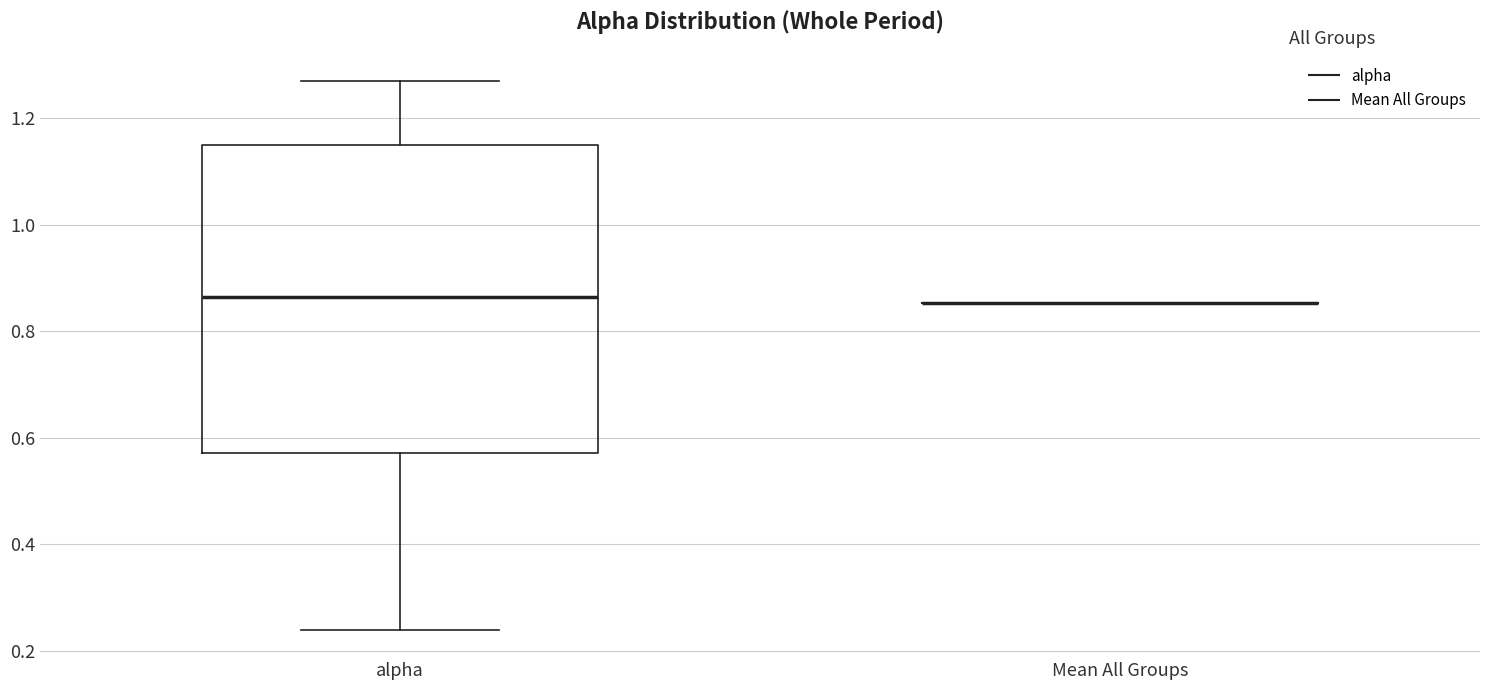

Reading left to right, transcribe this box plot: for each box, give where its median line is, the range the box spans, and where its two whiskers end, as read against the y-axis. The values are not printed on the chart, so give them approximately, as read against the axis.

alpha: median 0.86, box 0.58 to 1.14, whiskers 0.24 to 1.26
Mean All Groups: box collapsed to a line at 0.86, whiskers 0.86 to 0.86